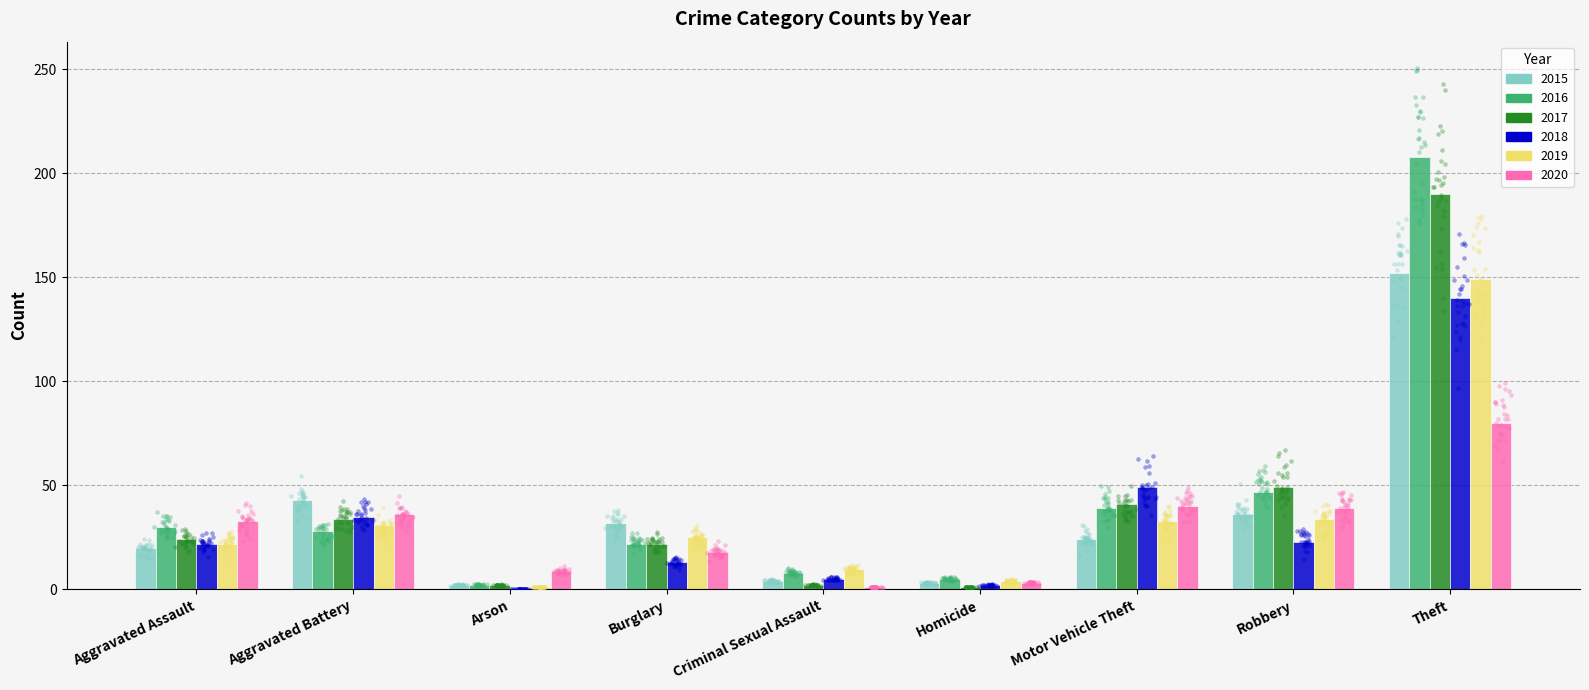

What are all the series names shown in the legend?

2015, 2016, 2017, 2018, 2019, 2020